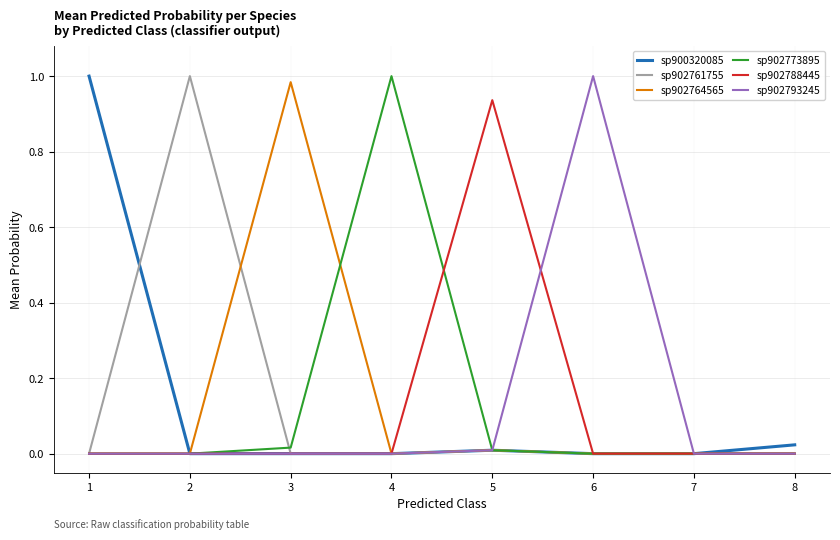

True or false: sp902773895 has a value of 0.0 at 8.

True